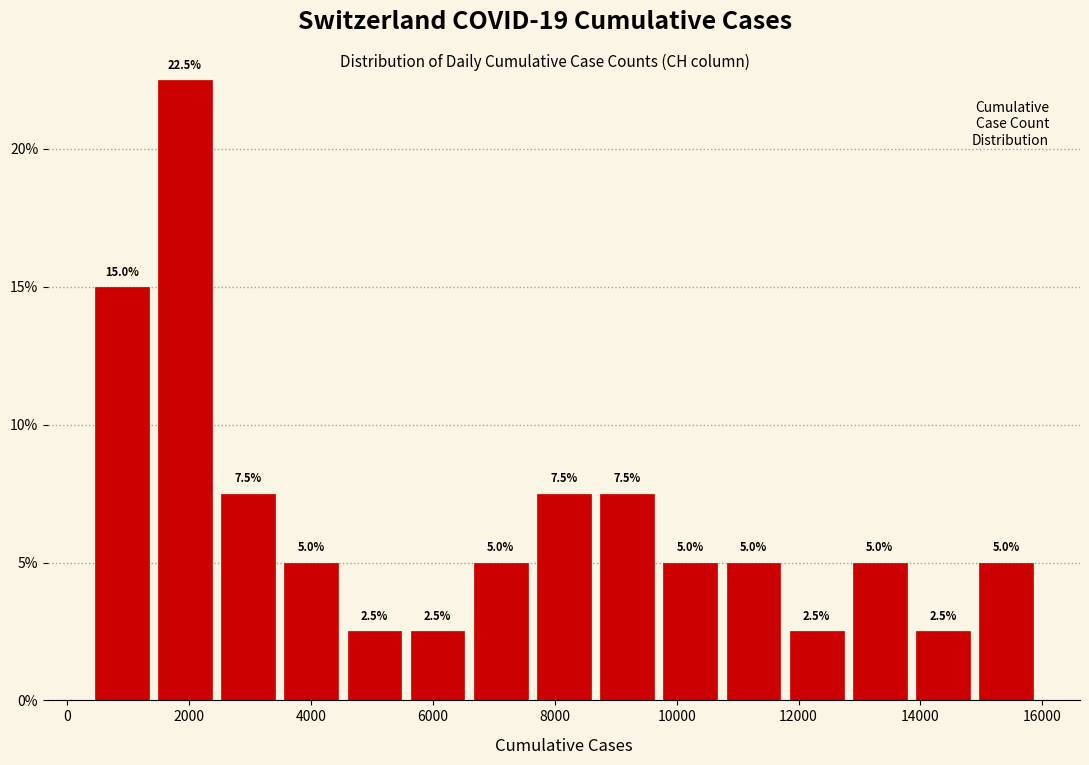

Reading left to right, list every bar in this chart as the range it spans on the x-axis followed by its height. The bar edges are not printed on the chart, so give them approximately, as read against the axis.

400 to 1400: 15.0
1400 to 2400: 22.5
2400 to 3400: 7.5
3400 to 4600: 5.0
4600 to 5600: 2.5
5600 to 6600: 2.5
6600 to 7600: 5.0
7600 to 8600: 7.5
8600 to 9800: 7.5
9800 to 10800: 5.0
10800 to 11800: 5.0
11800 to 12800: 2.5
12800 to 13800: 5.0
13800 to 14800: 2.5
14800 to 16000: 5.0